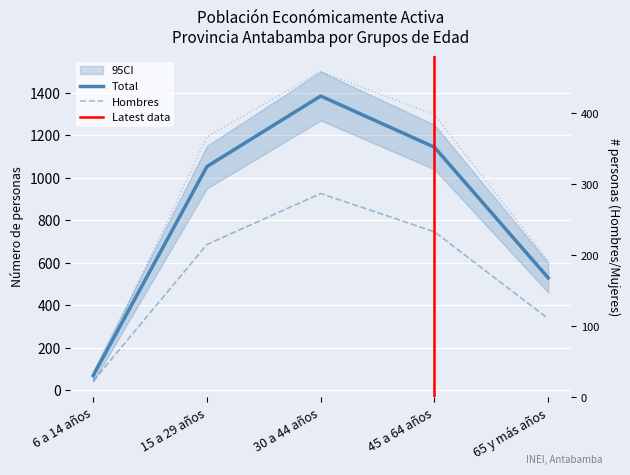

Which category has the highest value in the Mujeres series?

30 a 44 años